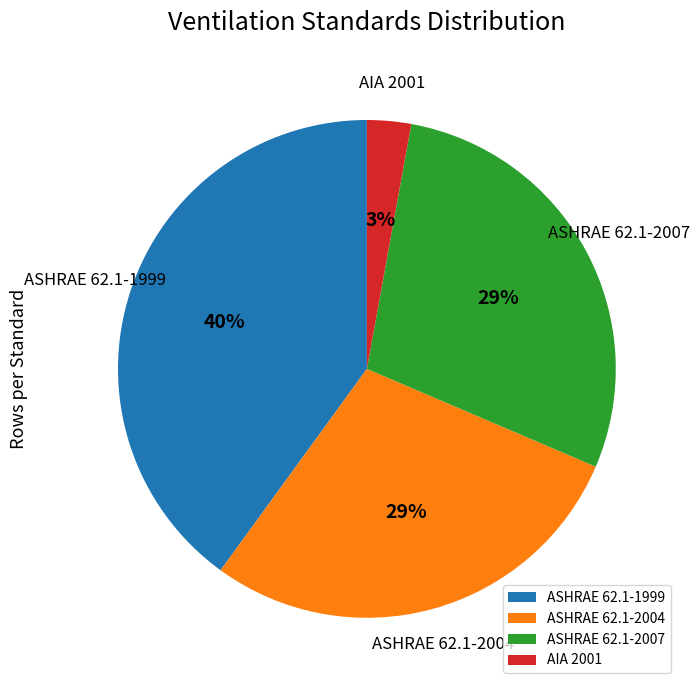

What percentage is the ASHRAE 62.1-1999 slice, to the nearest percent?

40%